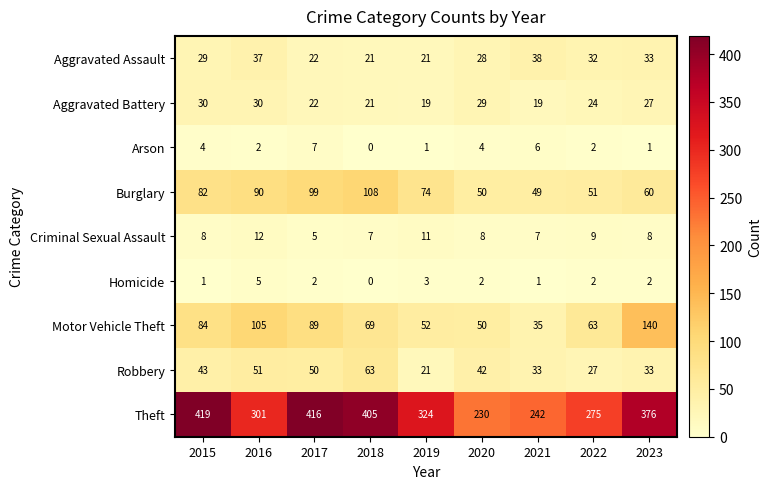

How many data points does each series have?

9